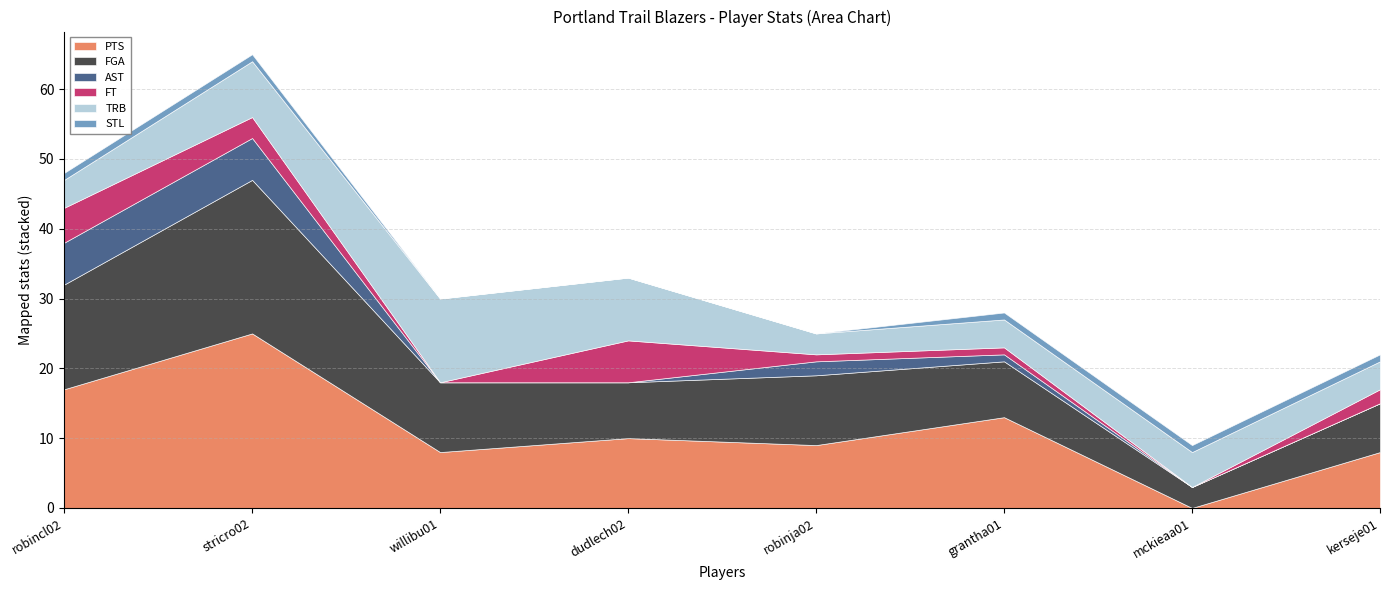

Is it true that PTS equals 9 at robinja02?

True